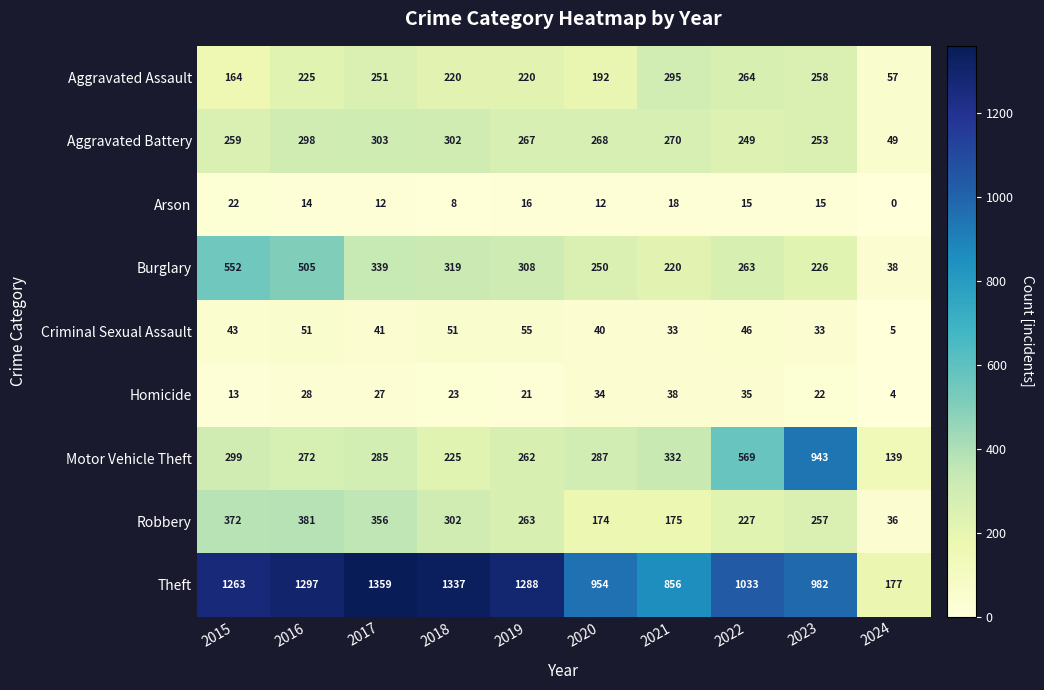

The Criminal Sexual Assault series shows 23 at 2020. True or false?

False